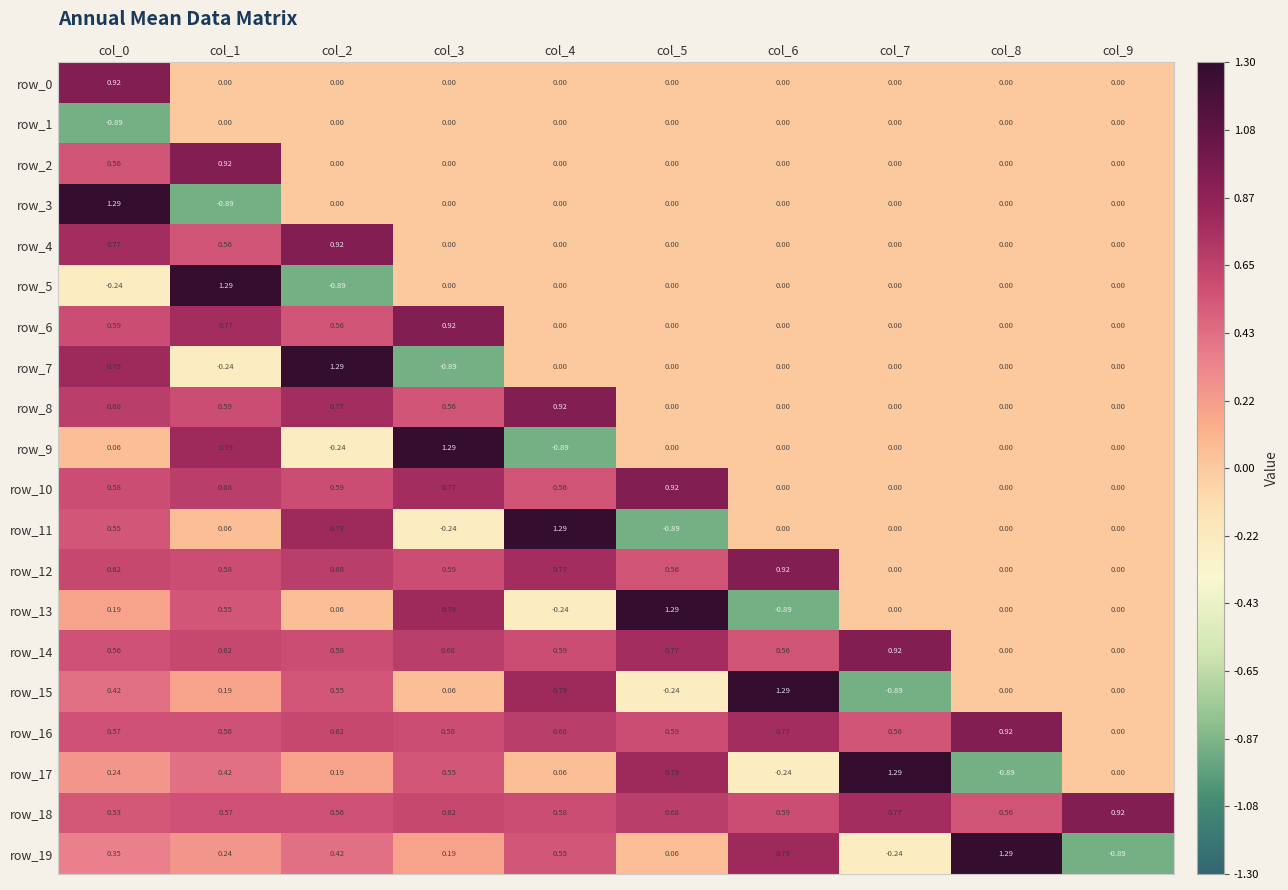

Count the number of data series in this chart.

20